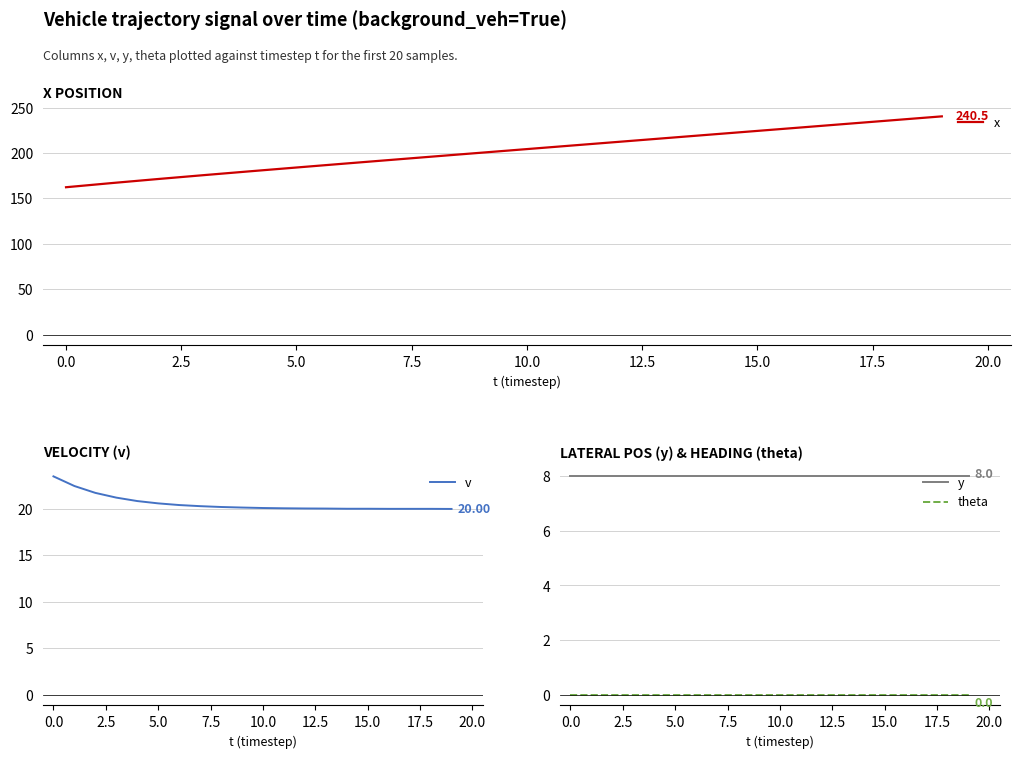

True or false: v and theta cross at least once.

False